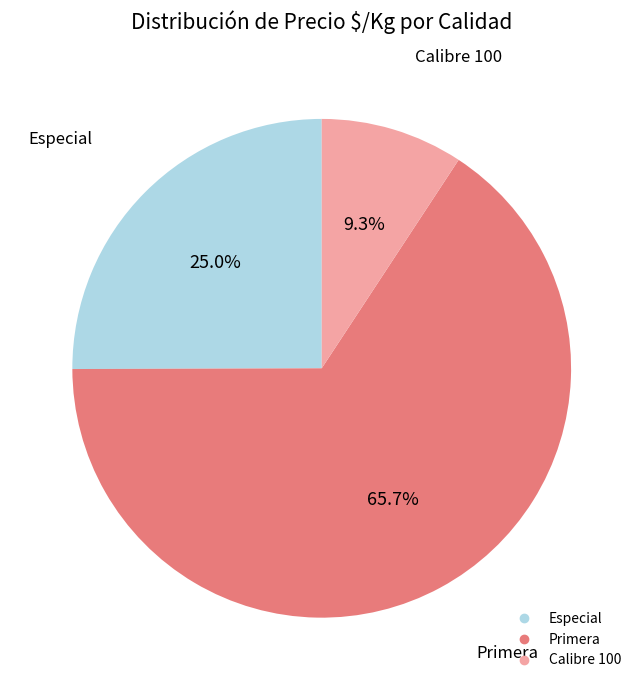

Is there a majority slice in this chart?

Yes